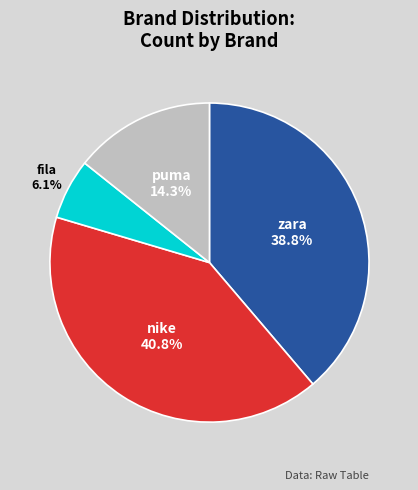

Is there any slice that represents more than half of the pie?

No